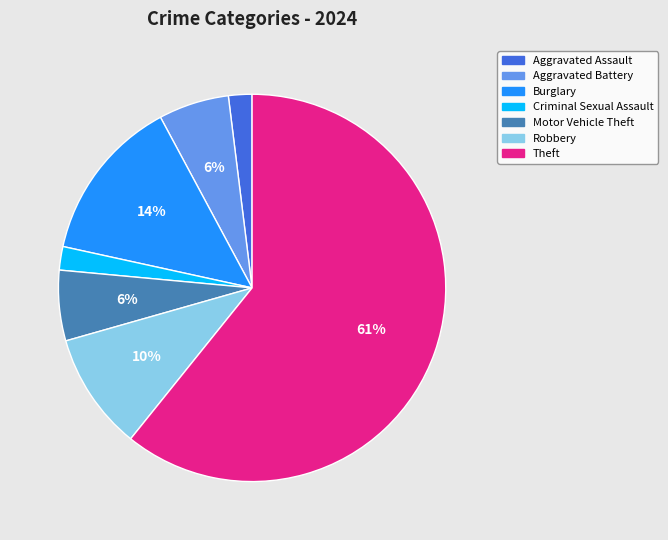

To the nearest percent, what portion does Burglary represent?

14%